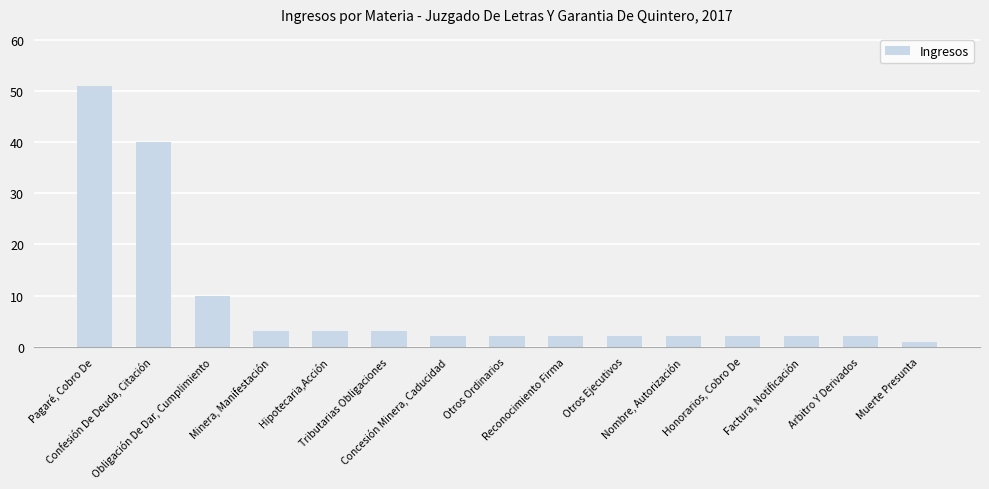

What is the label of the 12th bar from the right?

Minera, Manifestación